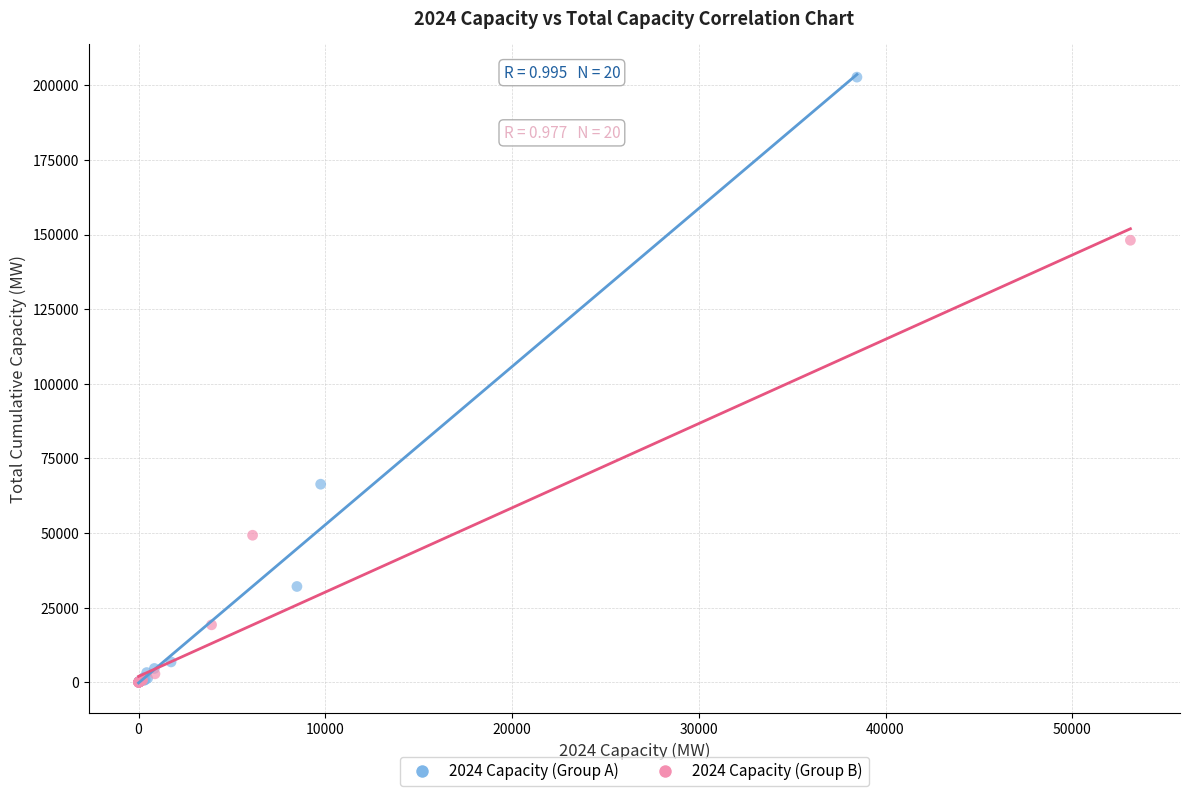

What are all the series names shown in the legend?

2024 Capacity (Group A), 2024 Capacity (Group B)